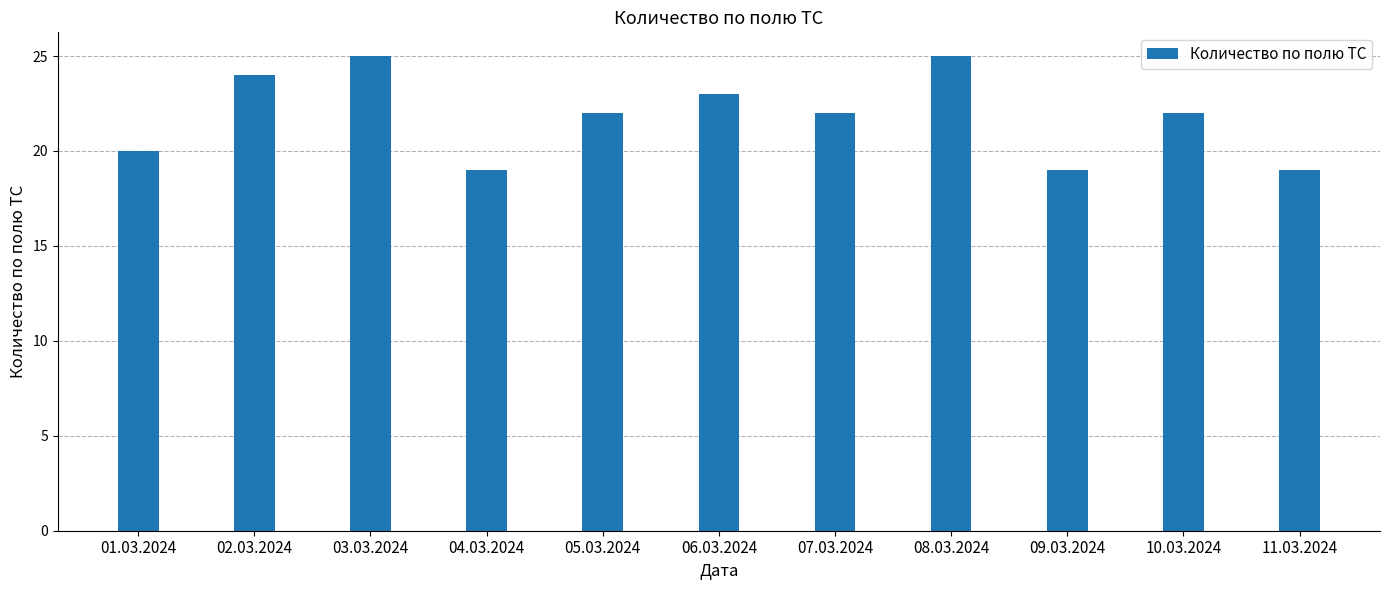

Between 11.03.2024 and 05.03.2024, which is larger?

05.03.2024